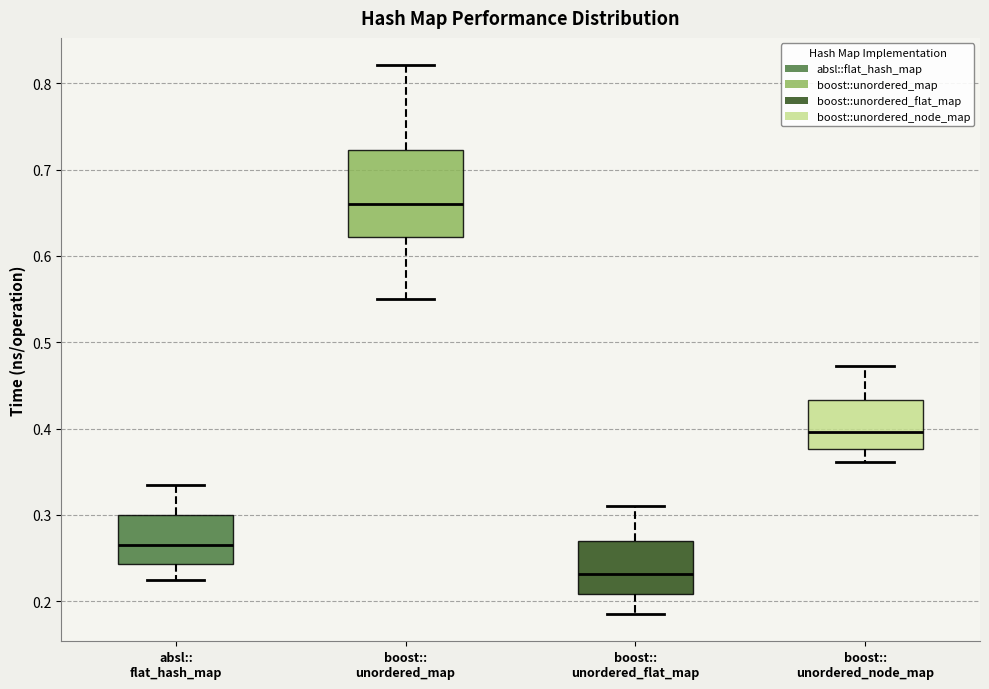

Which box is the tallest, from its lower edge to its upper edge?

boost:: unordered_map